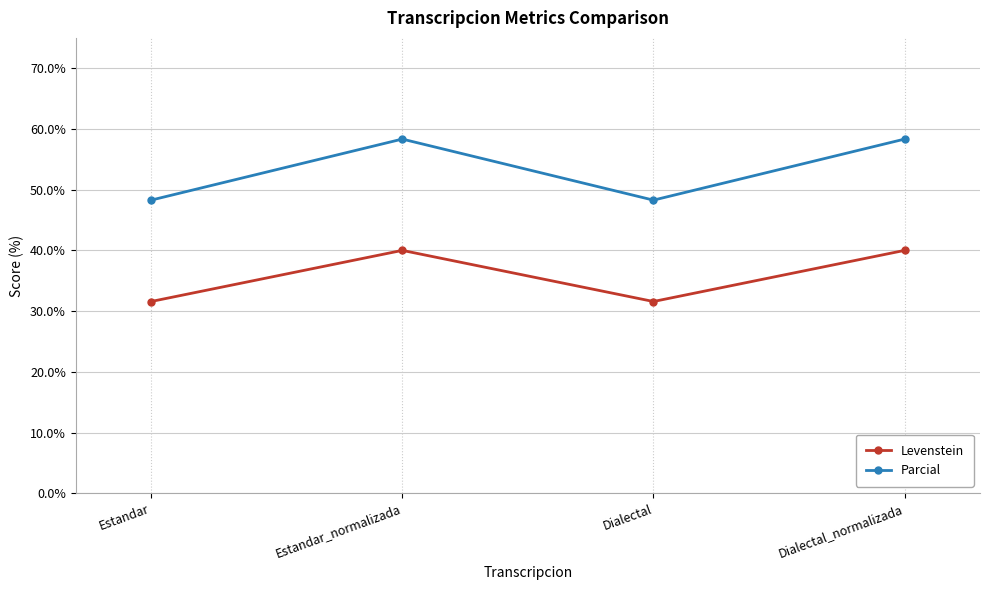

Is the value of Levenstein at Dialectal greater than the value of Parcial at Dialectal_normalizada?

No